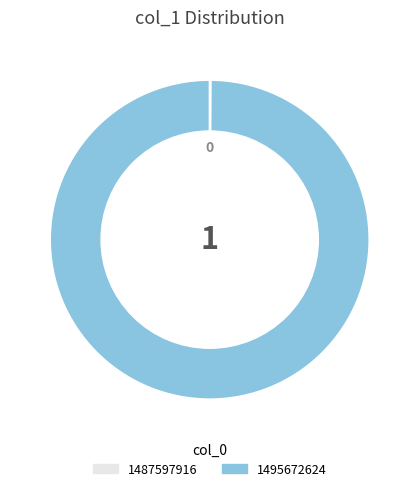

True or false: 1495672624 accounts for 100% of the total.

True